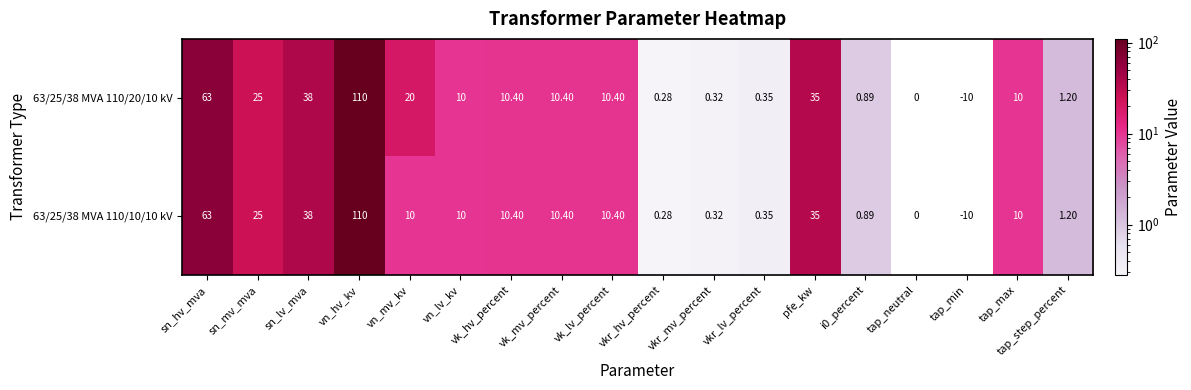

Is the value of 63/25/38 MVA 110/10/10 kV at vk_hv_percent greater than the value of 63/25/38 MVA 110/20/10 kV at vn_mv_kv?

No